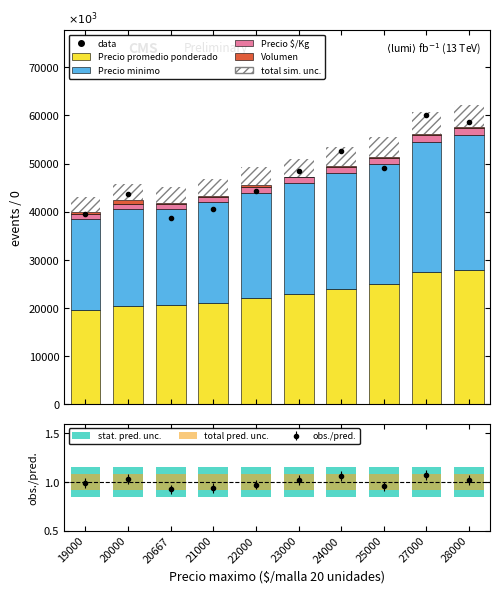

What is the minimum value for Precio promedio ponderado?

19500